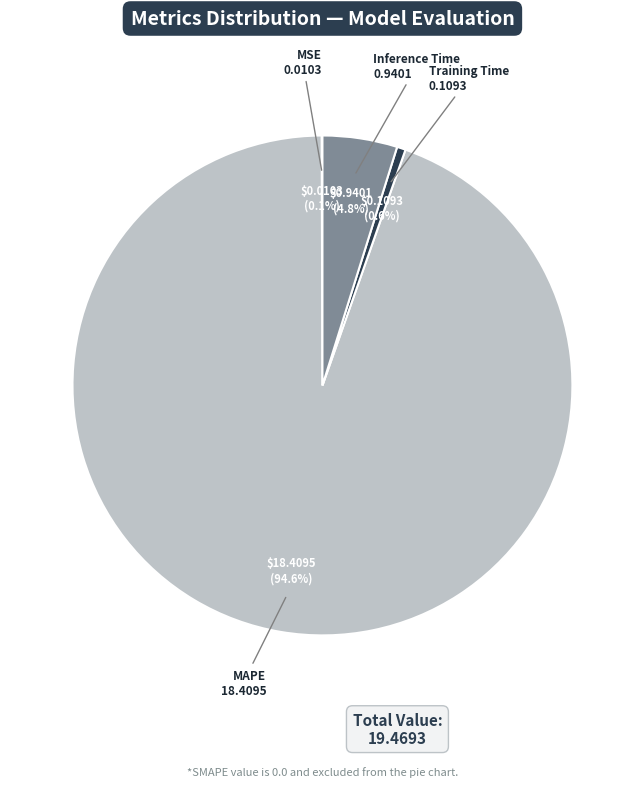

Do Training Time and MAPE together represent more than half of the pie?

Yes